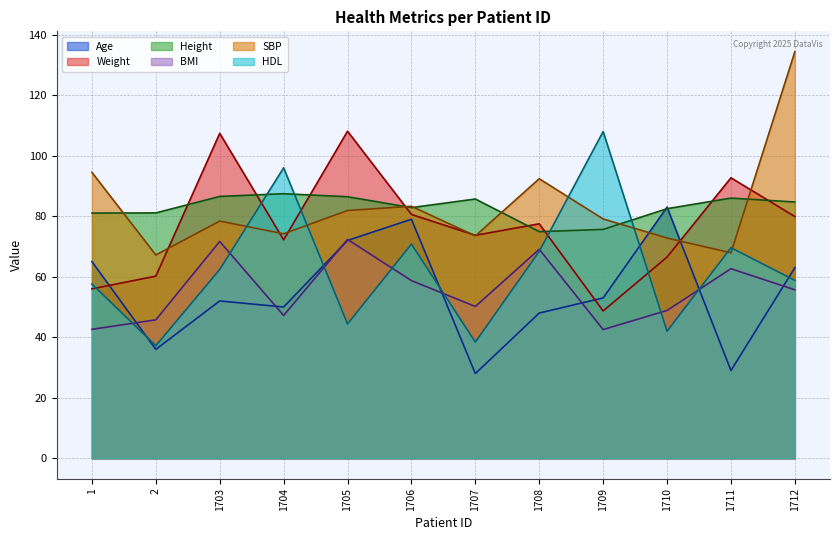

Which has a higher value, 1706 or 1705?

1706